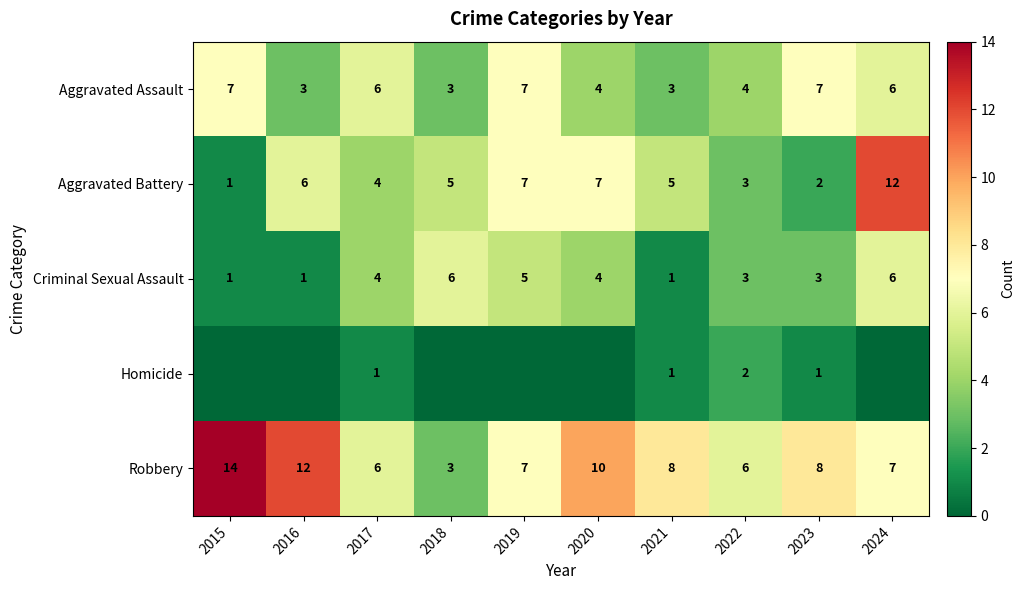

At which category does the chart reach its peak across all series?

2015